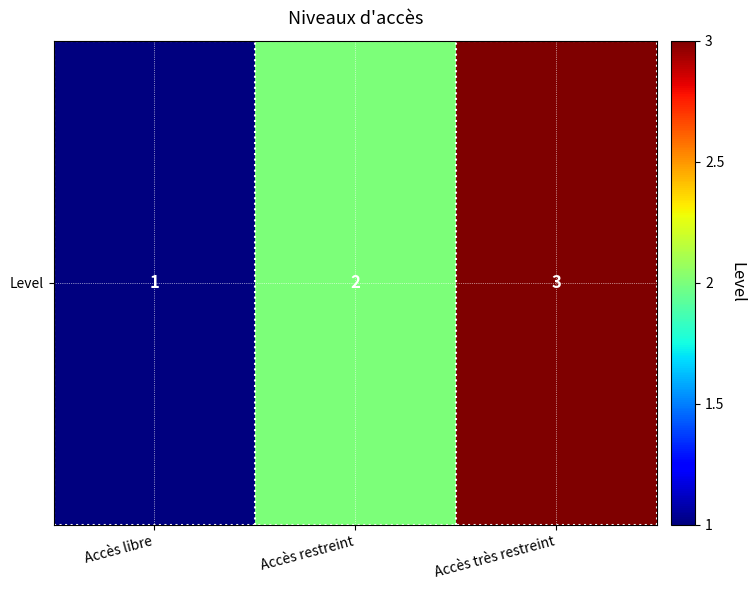

Rank the categories by value from highest to lowest.

Accès très restreint, Accès restreint, Accès libre